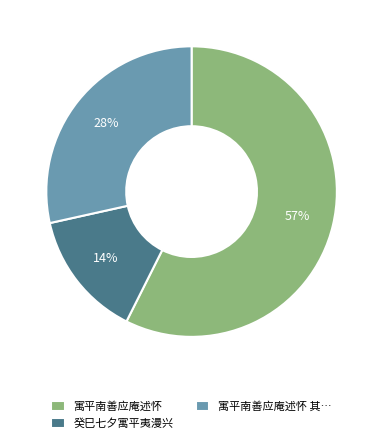

Between 癸巳七夕寓平夷漫兴 and 寓平南善应庵述怀 其…, which is larger?

寓平南善应庵述怀 其…